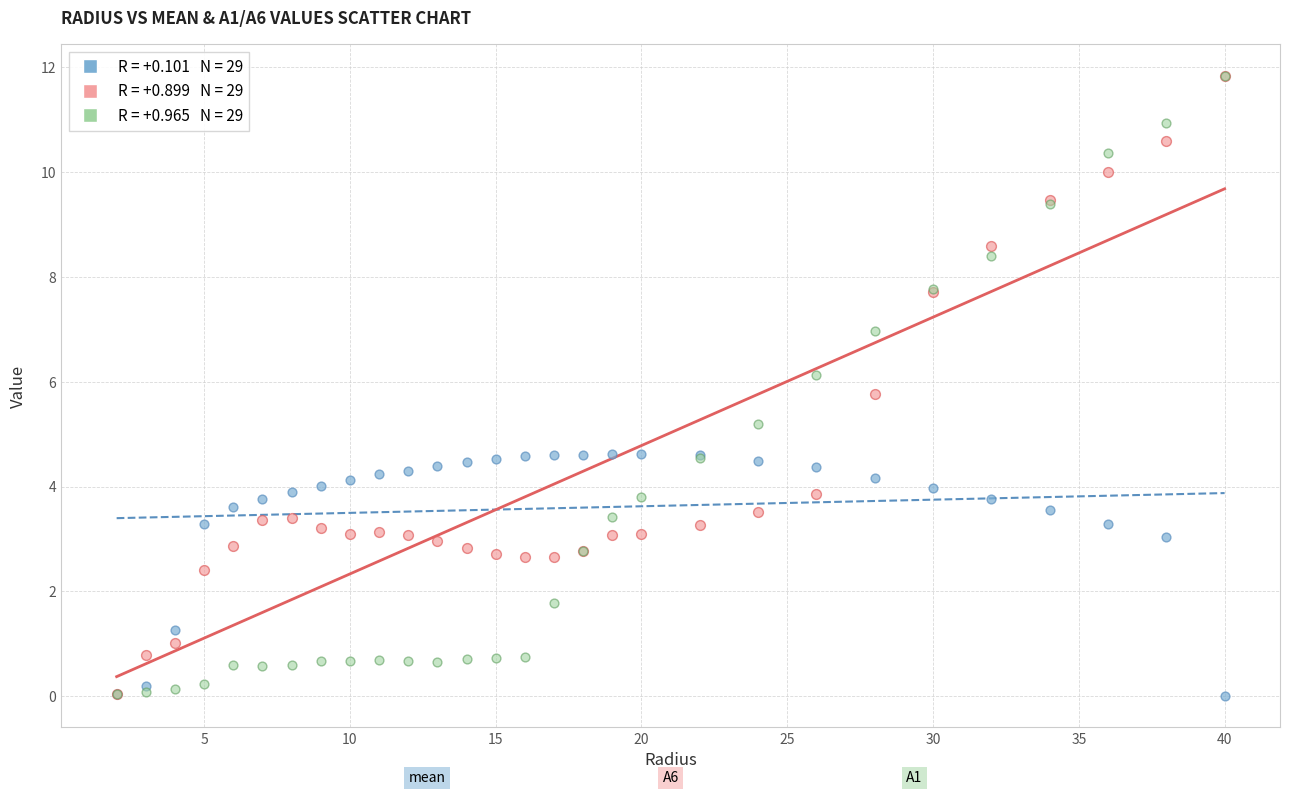

Across all series, what Y value is closest to 5?

5.2